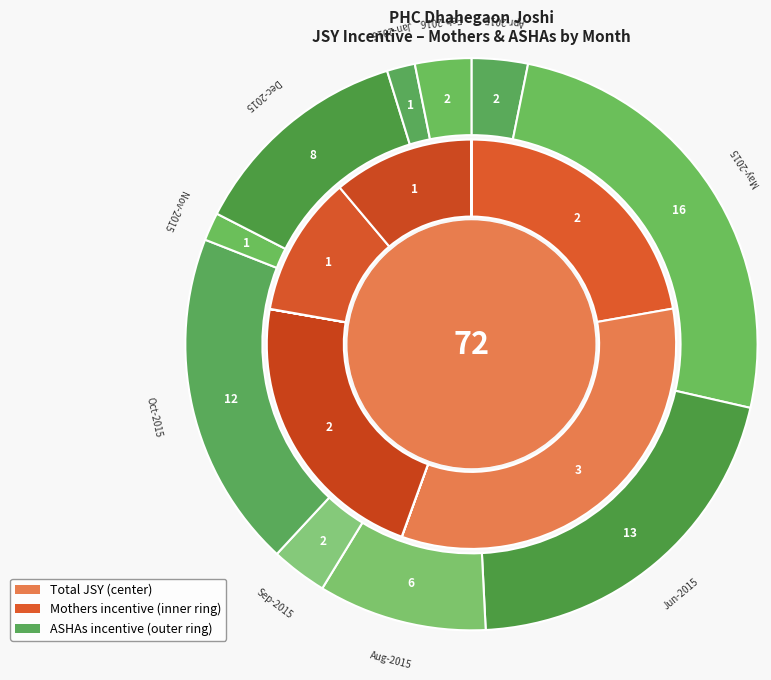

To the nearest percent, what is the combined percentage of Sep-2015 and Dec-2015?

16%